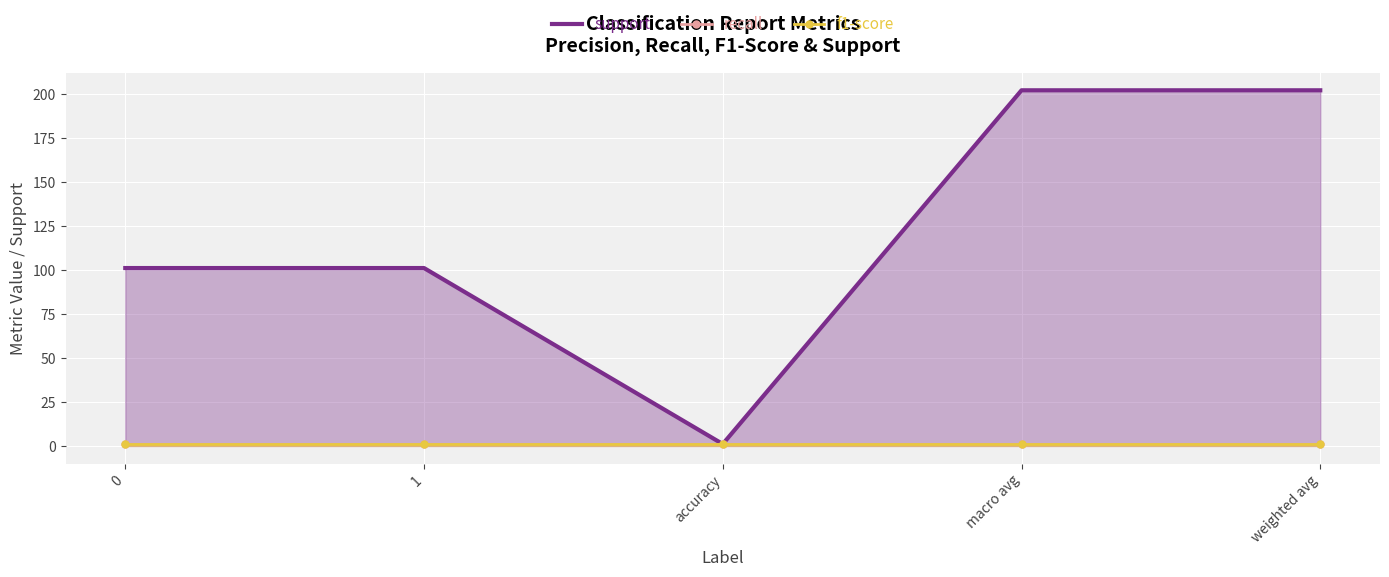

Which series has the largest range (max minus min)?

support